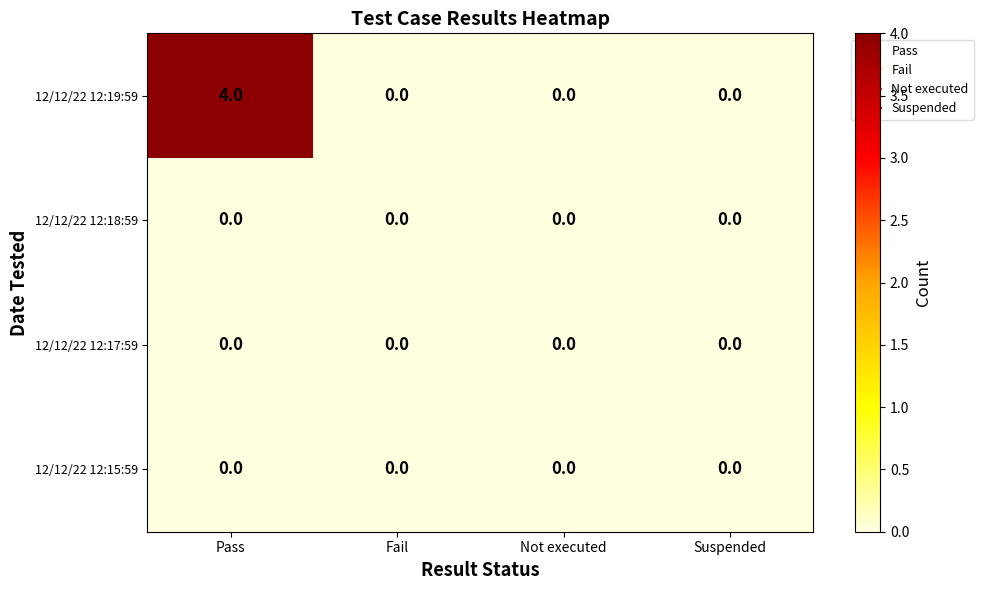

Reading left to right, extract all data points from this chart.

12/12/22 12:19:59: 4	0	0	0
12/12/22 12:18:59: 0	0	0	0
12/12/22 12:17:59: 0	0	0	0
12/12/22 12:15:59: 0	0	0	0